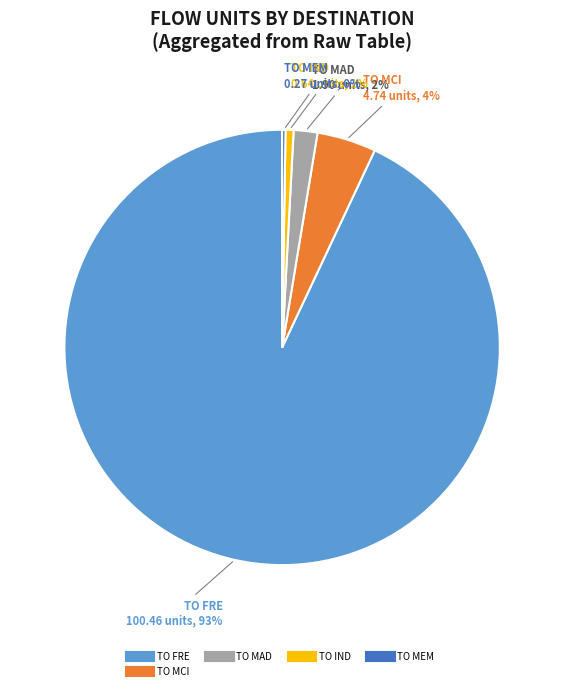

To the nearest percent, what is the difference between the largest and smallest slice percentages?

93%